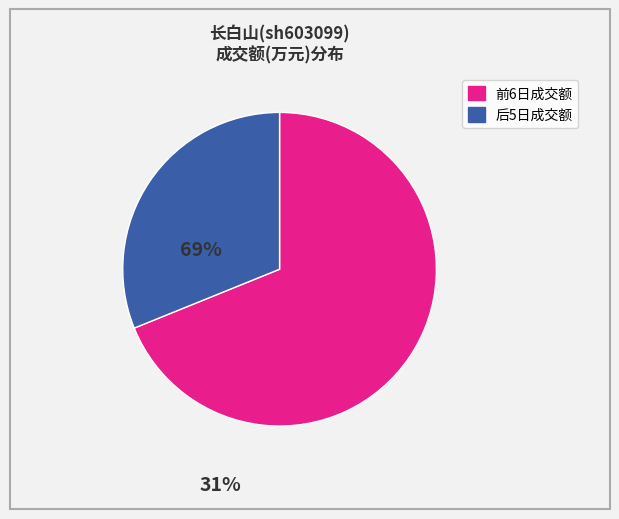

Is there a majority slice in this chart?

Yes